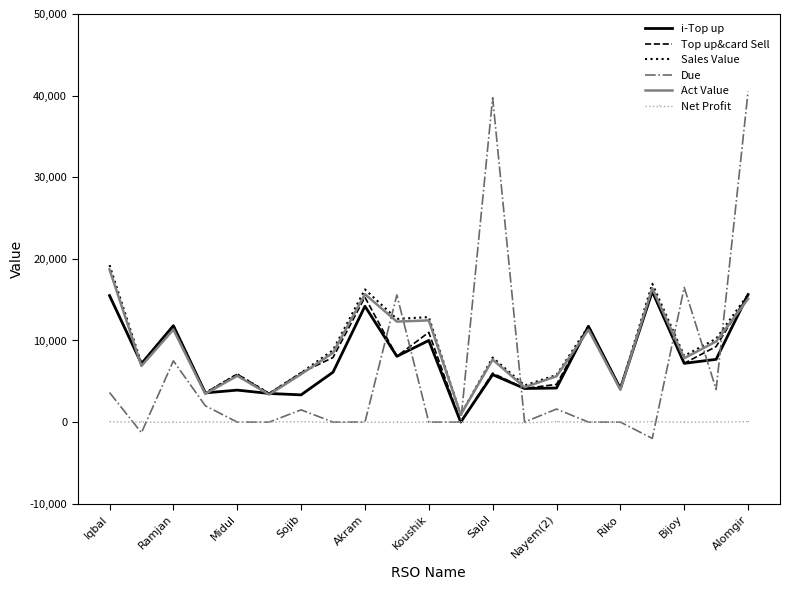

Which series has the widest spread of values?

Due